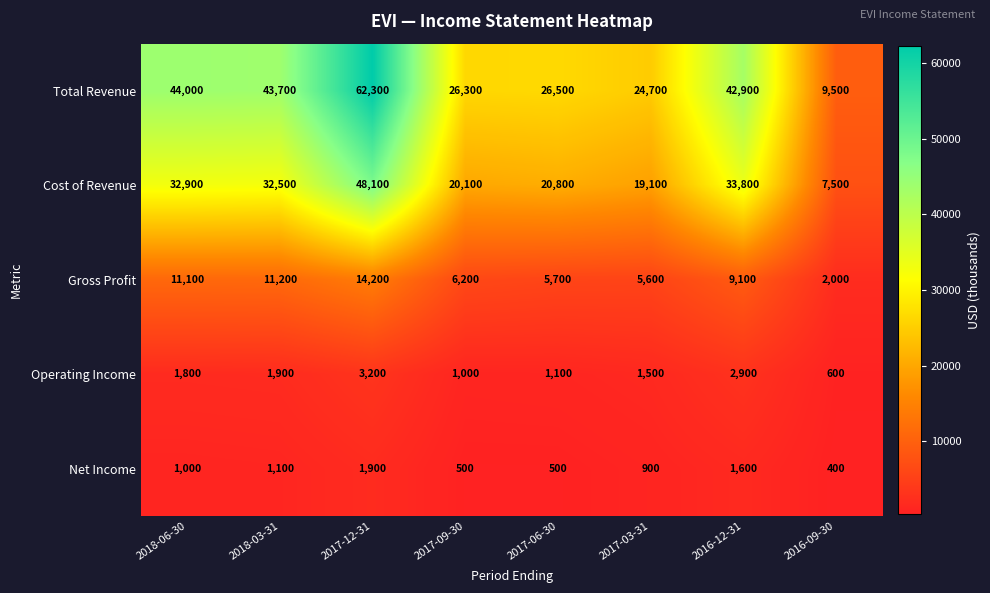

At which category is the sum across all series the highest?

2017-12-31